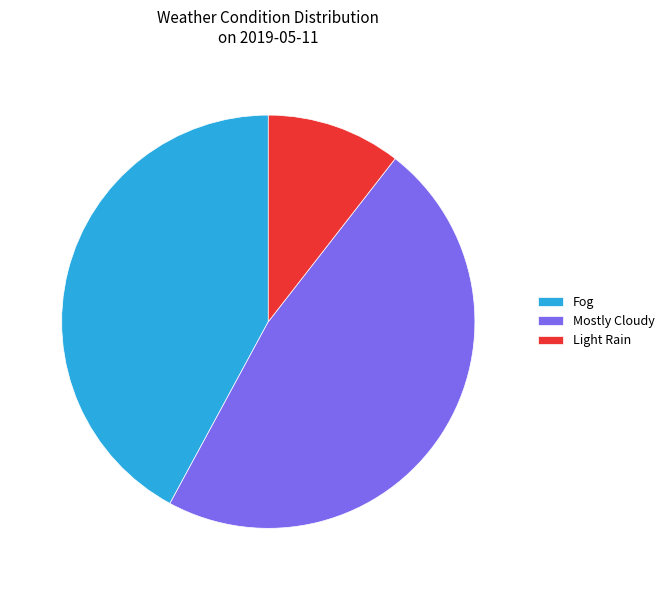

How many slices are in this pie chart?

3